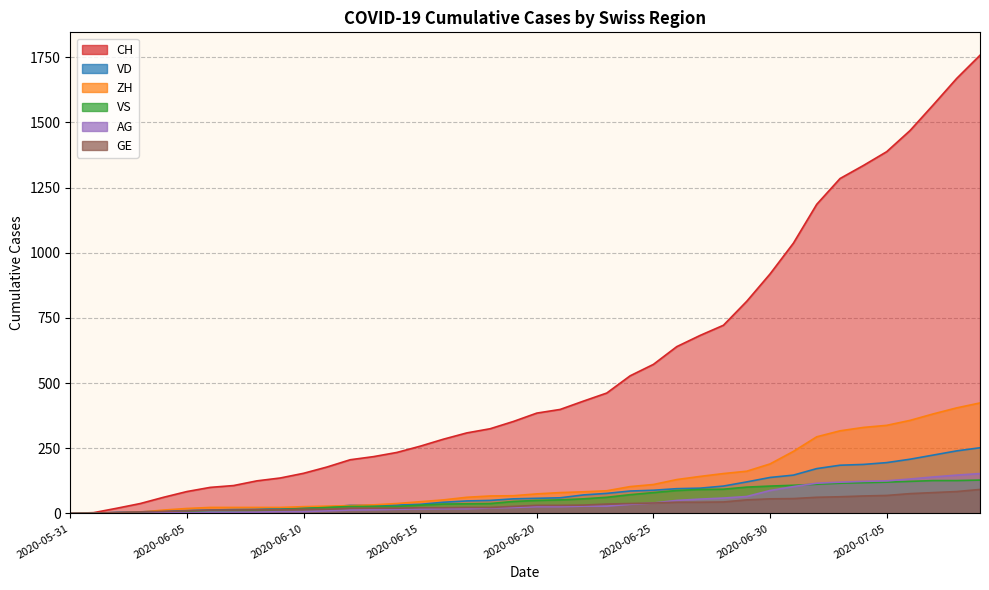

What is the sum of the CH values at 2020-06-14 and 2020-06-15?

492